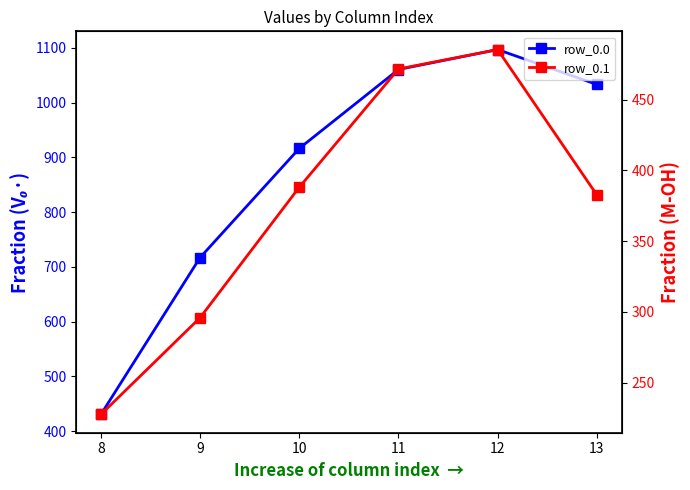

Which series has the widest spread of values?

row_0.0